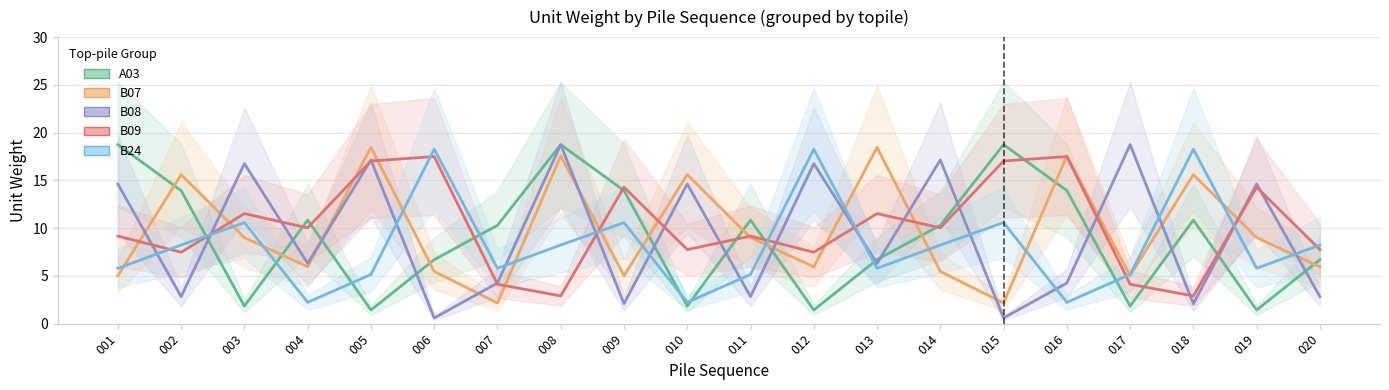

What is the difference between the B07 values at 018 and 019?

6.6